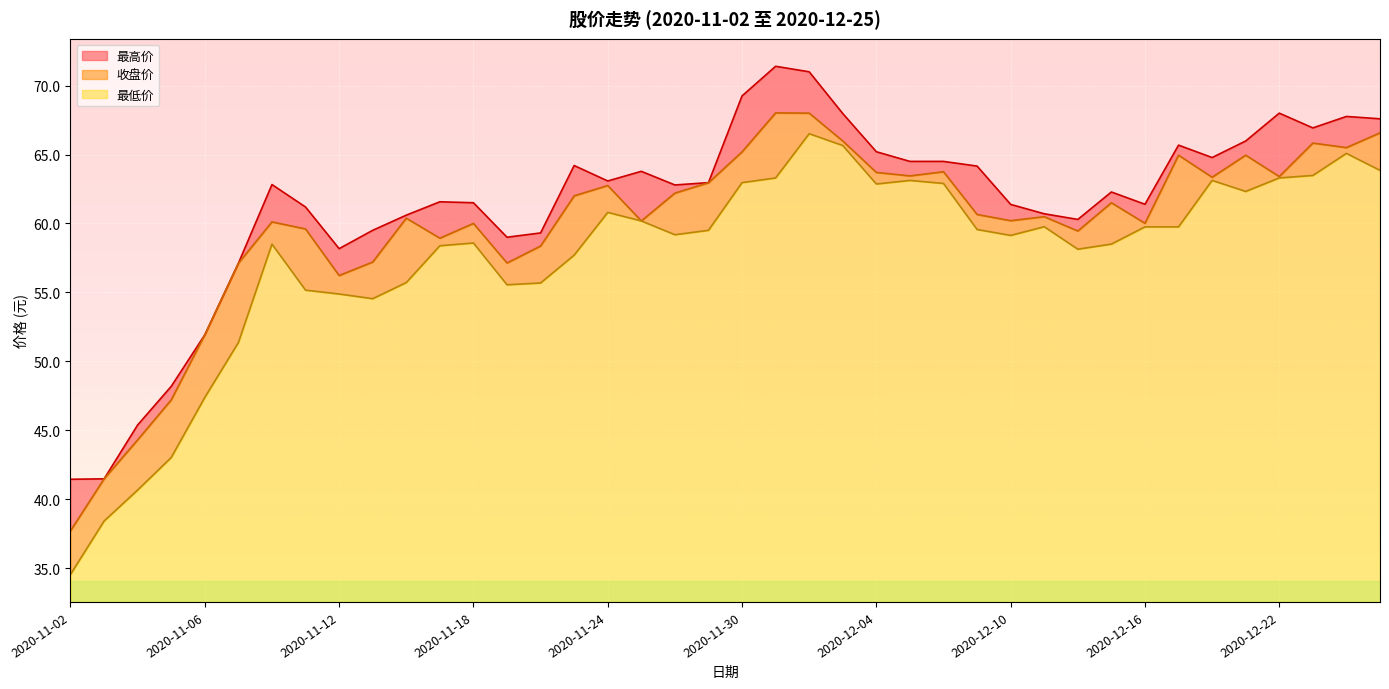

Which has a higher value, 2020-11-20 or 2020-11-03?

2020-11-20